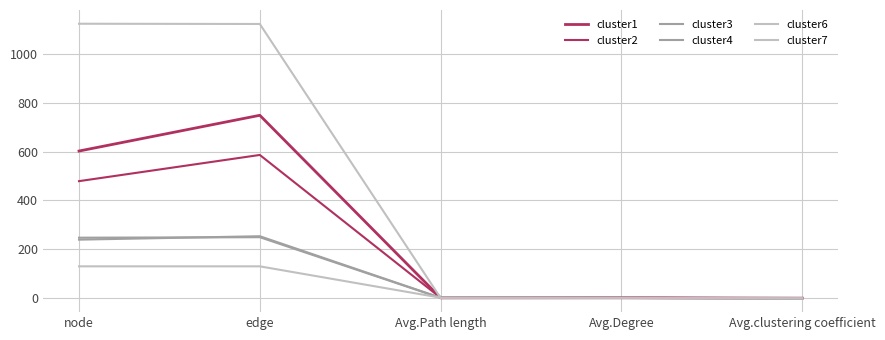

Is this an area chart (filled region under the line)?

No